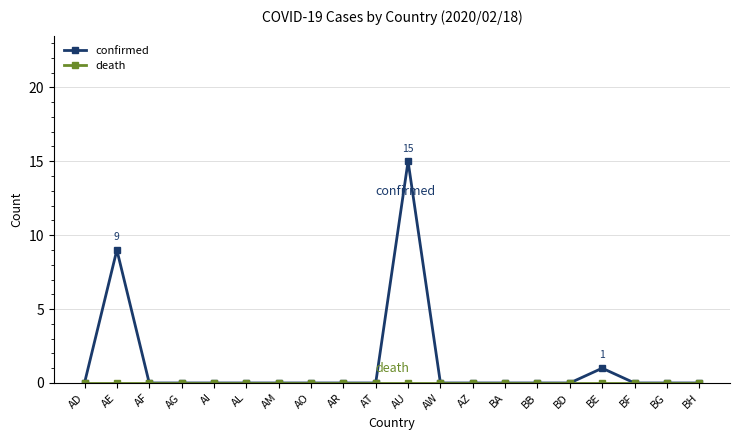

True or false: confirmed has more than 2 points higher than both neighbors.

True